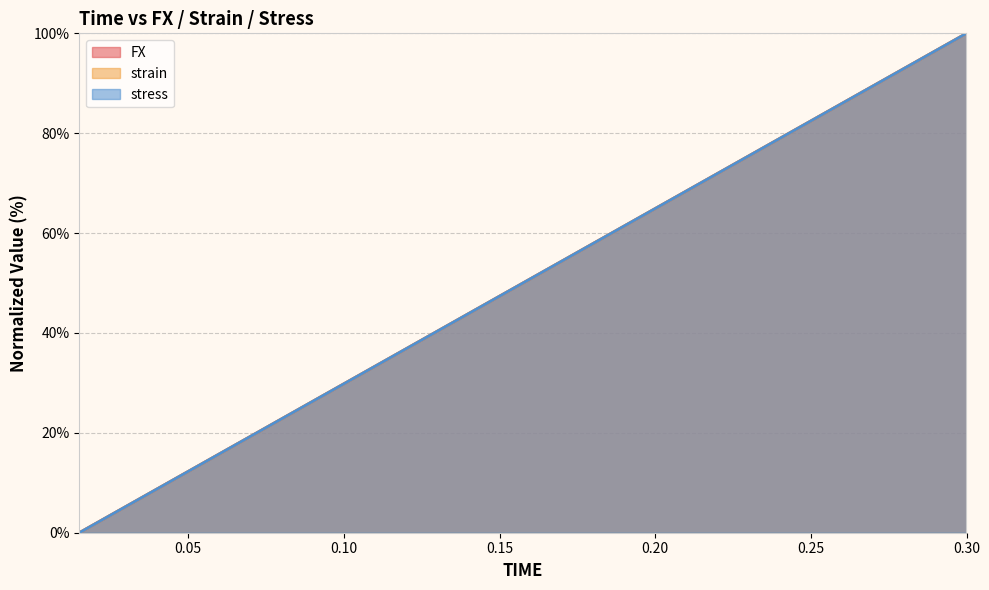

At 0.195, list the series in order from smallest to largest.

stress, FX, strain